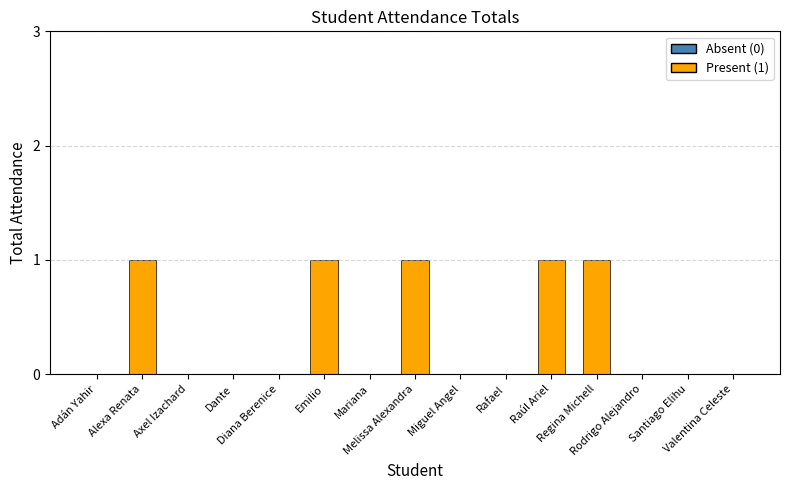

Reading left to right, what are all the values shown in this chart?

Adán Yahir=0	Alexa Renata=1	Axel Izachard=0	Dante=0	Diana Berenice=0	Emilio=1	Mariana=0	Melissa Alexandra=1	Miguel Angel=0	Rafael=0	Raúl Ariel=1	Regina Michell=1	Rodrigo Alejandro=0	Santiago Elihu=0	Valentina Celeste=0